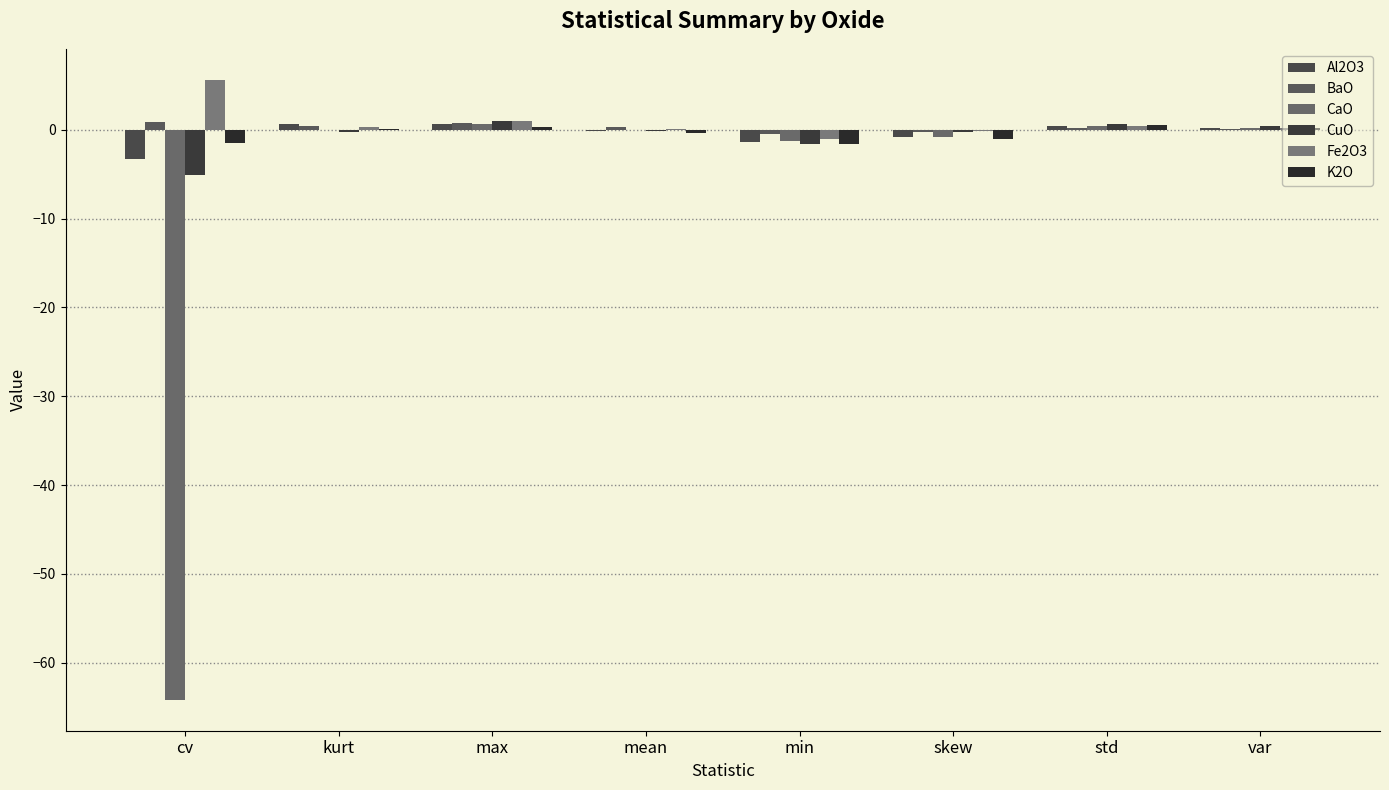

What is the label of the 7th bar from the right?

kurt